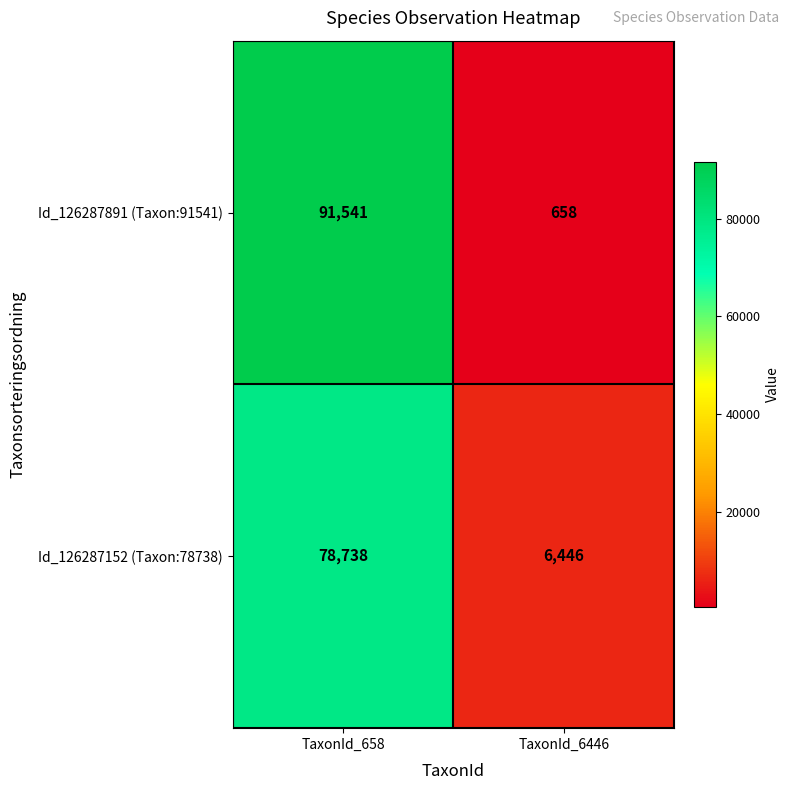

What is the lowest value of the Id_126287152 (Taxon:78738) series?

6446